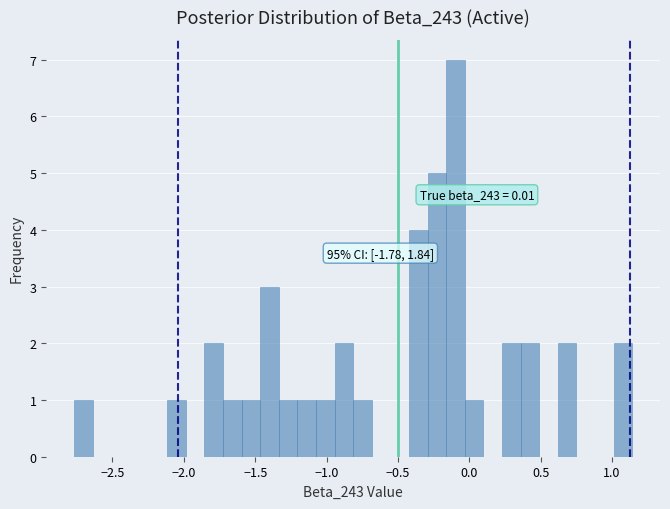

Around what value on the x-axis is the tallest bar? Give the approximate position of its centre, as read against the axis.

-0.10